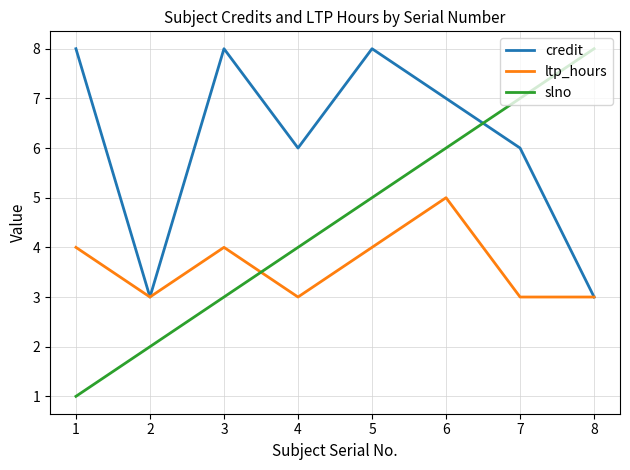

Which series has the largest total across all categories?

credit